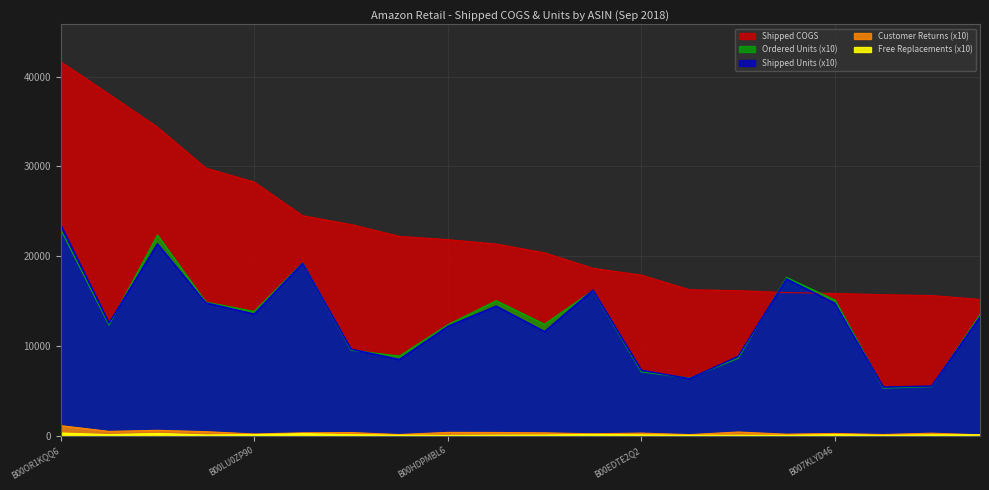

Reading left to right, transcribe all the data shown in this chart.

Shipped COGS: 41658.7	38047.5	34377.2	29813.8	28261.2	24511.9	23535.0	22211.7	21849.5	21363.0	20378.8	18655.8	17893.2	16267.9	16165.5	15952.3	15857.9	15713.9	15620.5	15187.2
Shipped Units: 23510.0	12550.0	21380.0	14810.0	13560.0	19220.0	9650.0	8500.0	12180.0	14450.0	11610.0	16220.0	7300.0	6370.0	8850.0	17480.0	14760.0	5430.0	5540.0	13270.0
Ordered Units: 23000.0	12330.0	22360.0	14890.0	13850.0	19260.0	9540.0	8880.0	12370.0	15050.0	12430.0	16190.0	7120.0	6420.0	8640.0	17640.0	15130.0	5310.0	5470.0	13510.0
Customer Returns: 1130.0	490.0	610.0	460.0	200.0	330.0	360.0	140.0	380.0	370.0	330.0	220.0	300.0	130.0	420.0	180.0	260.0	140.0	290.0	110.0
Free Replacements: 310.0	130.0	260.0	90.0	130.0	240.0	120.0	70.0	40.0	70.0	80.0	160.0	100.0	60.0	60.0	50.0	130.0	60.0	110.0	120.0